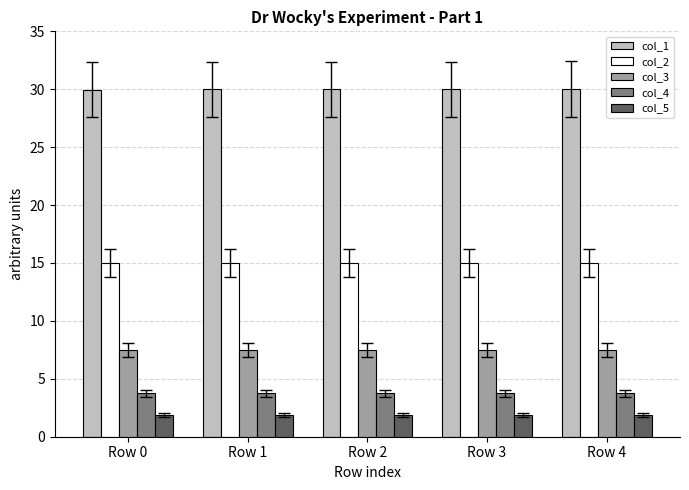

Rank the series by their maximum value, from lowest to highest.

col_5, col_4, col_3, col_2, col_1